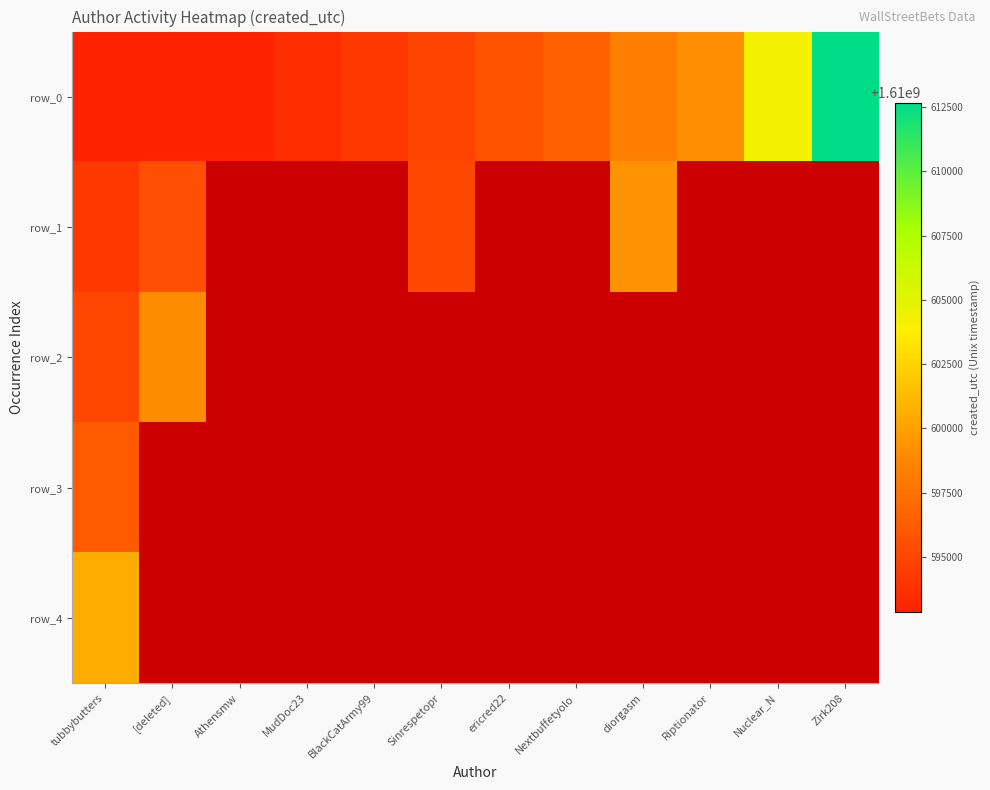

What is the maximum value for row_2?

1610599009.0